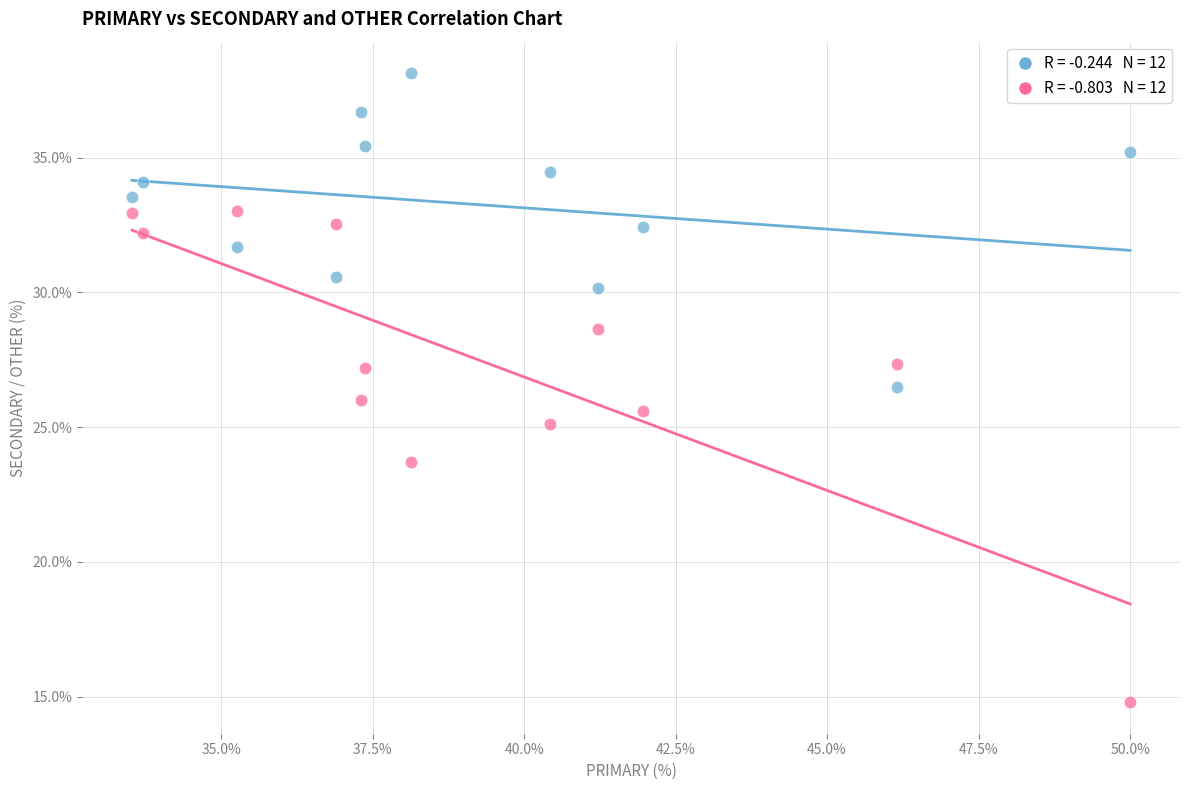

Across all data points, what is the range of X values (max minus min)?

16.5